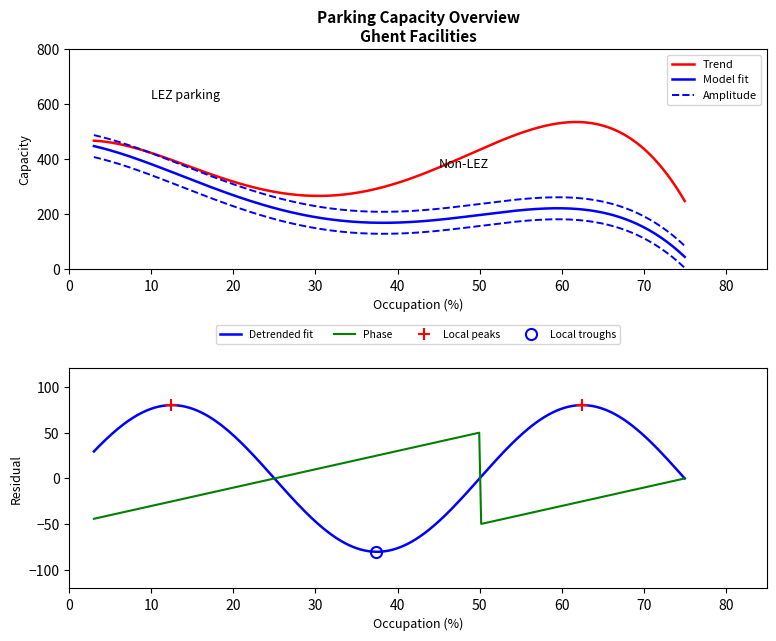

Does the chart have visible grid lines?

No